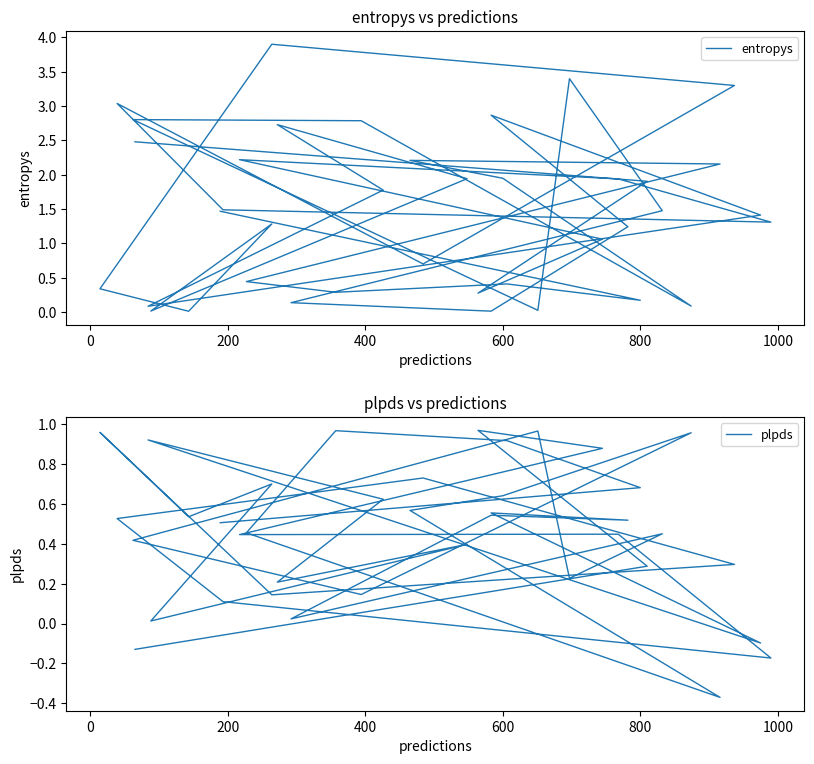

Reading right to left, transcribe all the data shown in this chart.

entropys: 1.5	0.2	0.4	0.3	0.4	2.2	2.2	1.9	0.1	2.8	2.8	0.0	3.4	1.5	0.1	0.0	1.2	2.9	1.4	0.1	1.8	2.7	1.9	0.0	1.3	0.0	0.3	3.9	3.3	0.7	3.0	1.5	1.3	1.9	2.2	1.1	0.3	1.9	2.5
plpds: 0.5	0.7	0.9	1.0	0.5	-0.4	0.6	0.6	1.0	0.1	0.4	1.0	0.2	0.4	0.0	0.5	0.5	0.6	-0.1	0.9	0.6	0.2	0.4	0.0	0.7	0.5	1.0	0.1	0.3	0.7	0.5	0.1	-0.2	0.4	0.4	0.9	1.0	0.3	-0.1